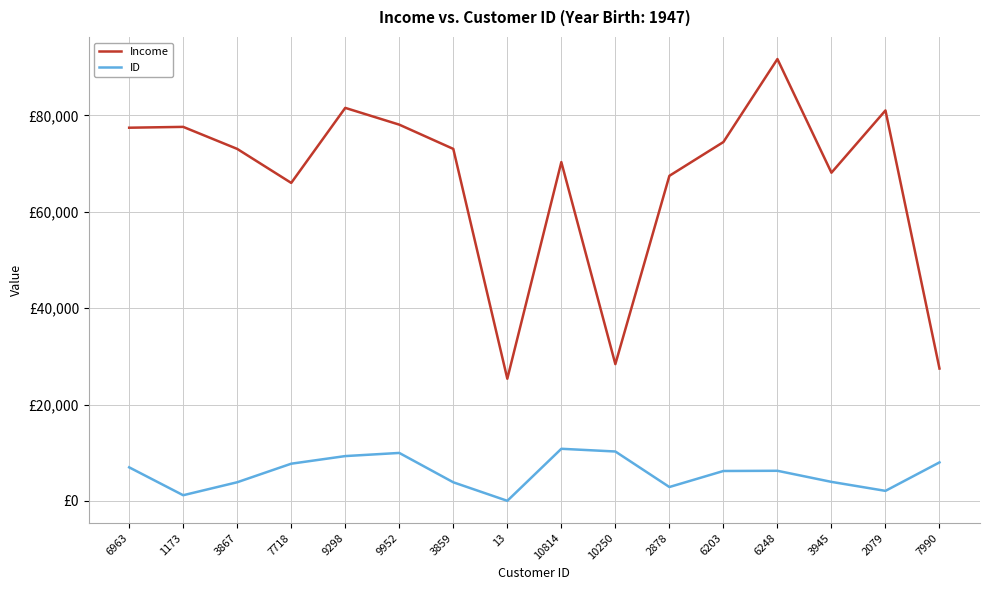

What is the average value of the Income series?

66328